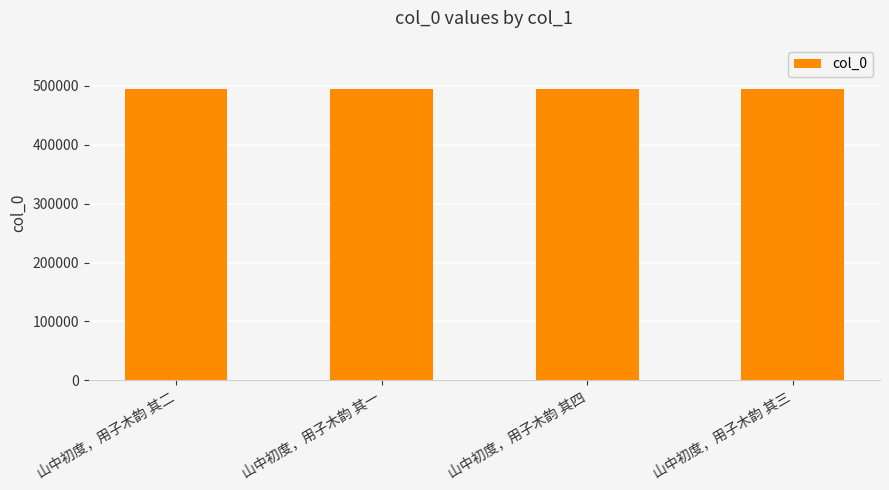

How many values are between 495462 and 495464?

3